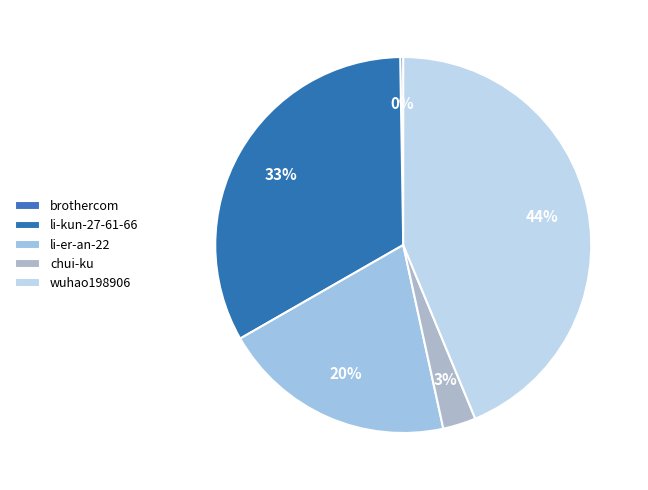

To the nearest percent, what portion does li-er-an-22 represent?

20%